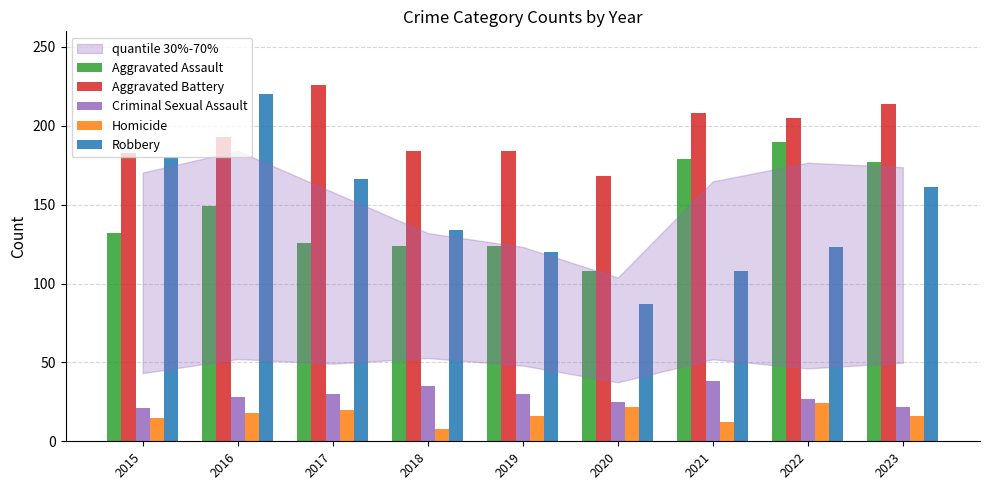

Which series has the largest total across all categories?

Aggravated Battery